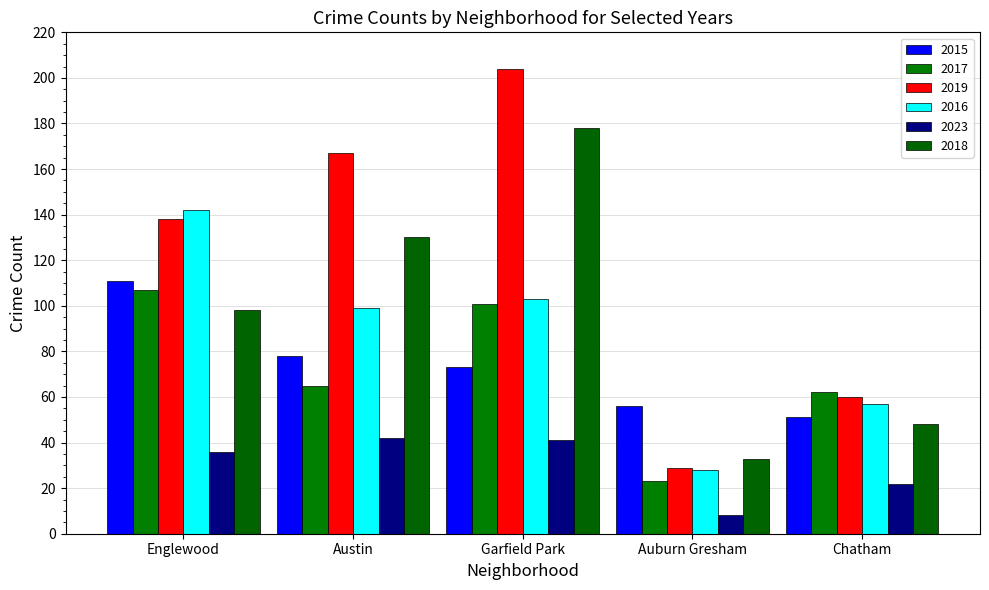

Rank the categories by 2016 value from lowest to highest.

Auburn Gresham, Chatham, Austin, Garfield Park, Englewood